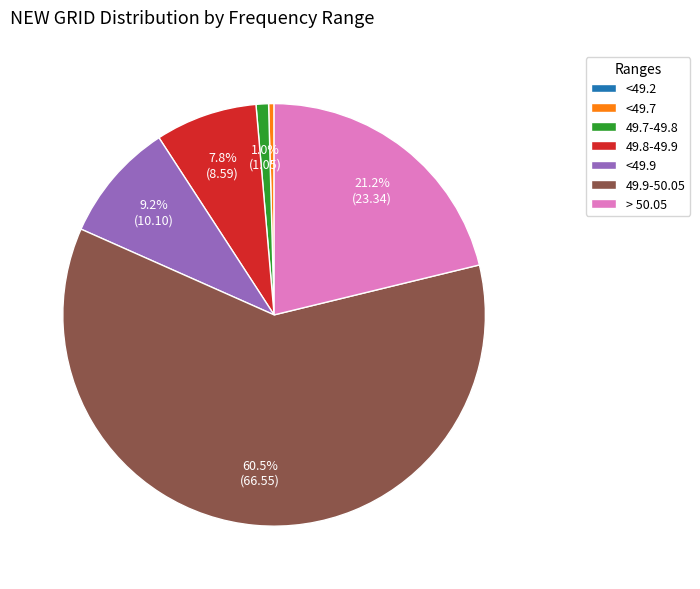

To the nearest percent, what is the combined percentage of > 50.05 and 49.9-50.05?

82%